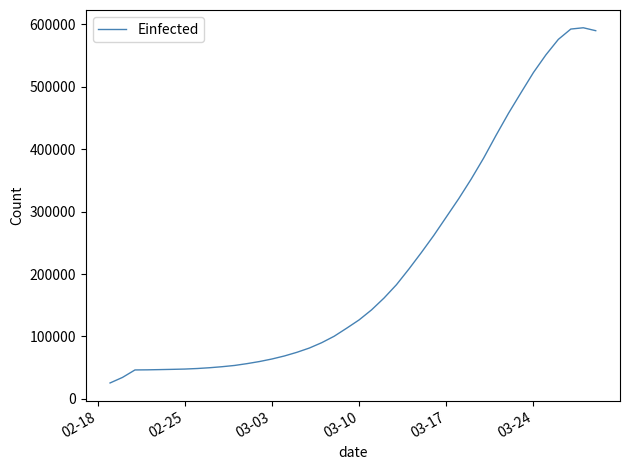

What is the difference between the maximum and minimum values?

568816.7